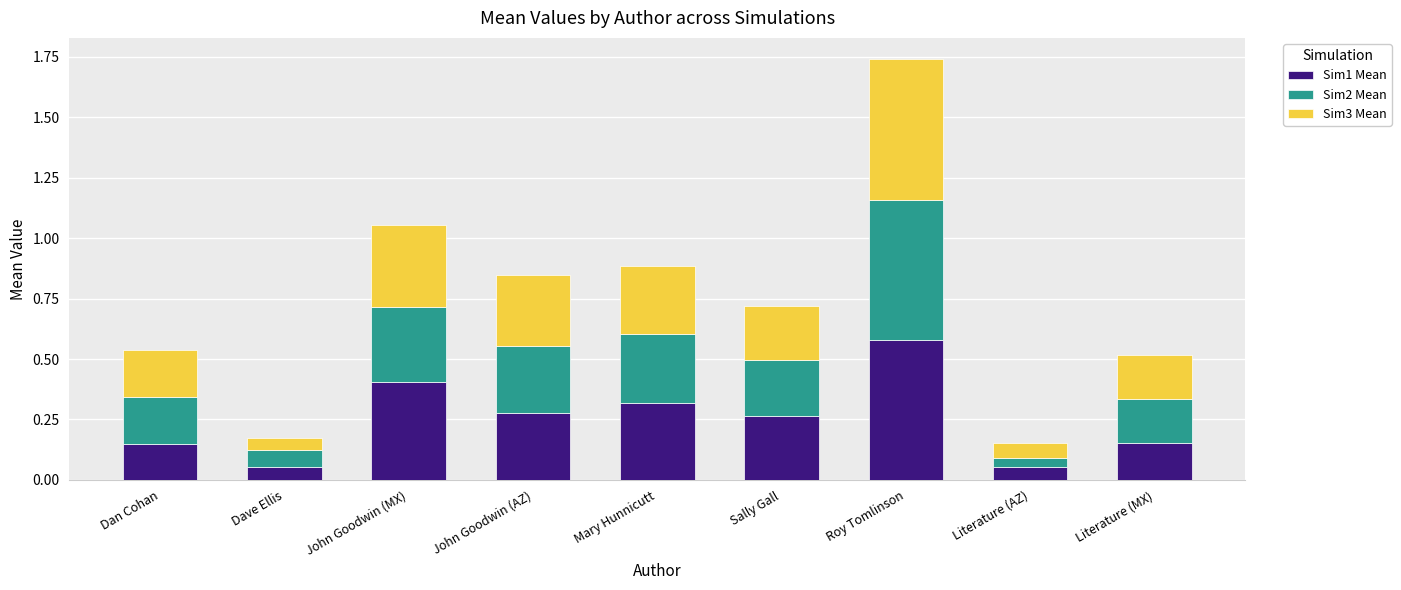

Are the bars grouped side by side (vs. stacked)?

No